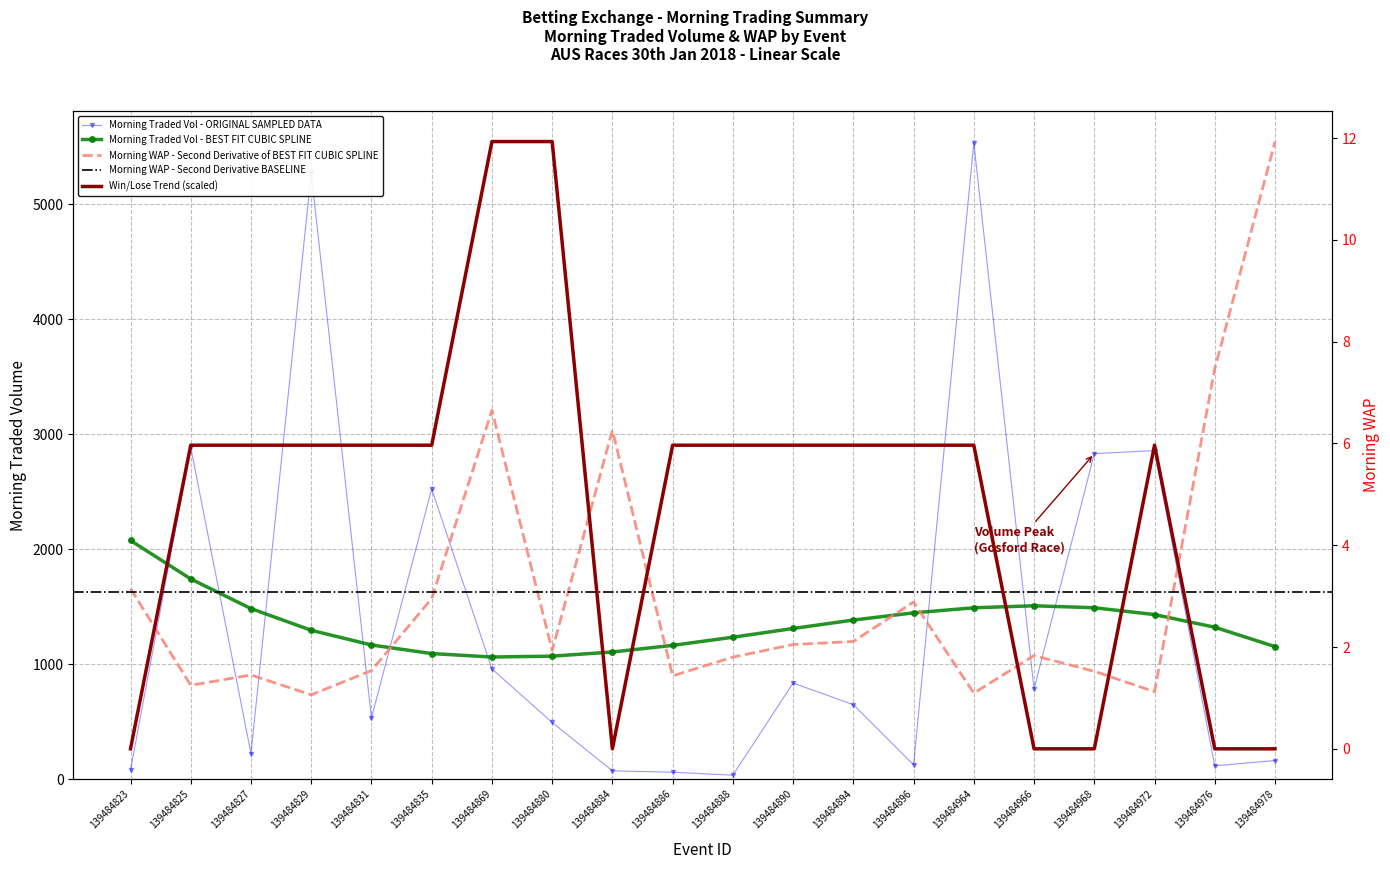

What is the value of the WIN_LOSE_sum point at the 15th from the left?

6.0